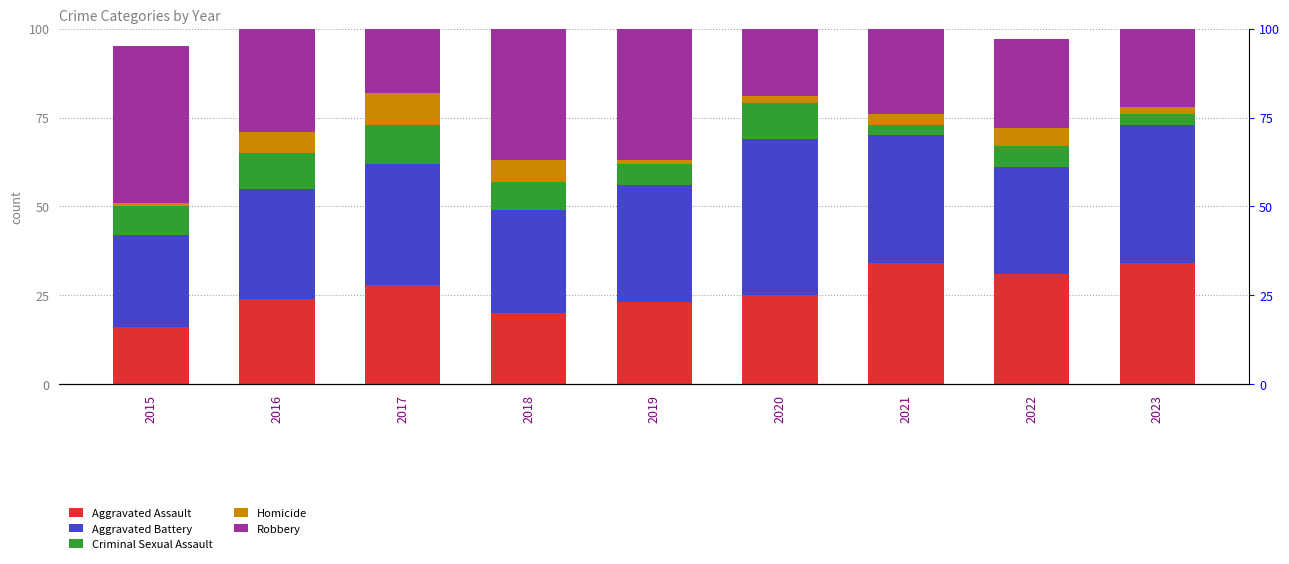

Read the Aggravated Assault value at 2017.

28